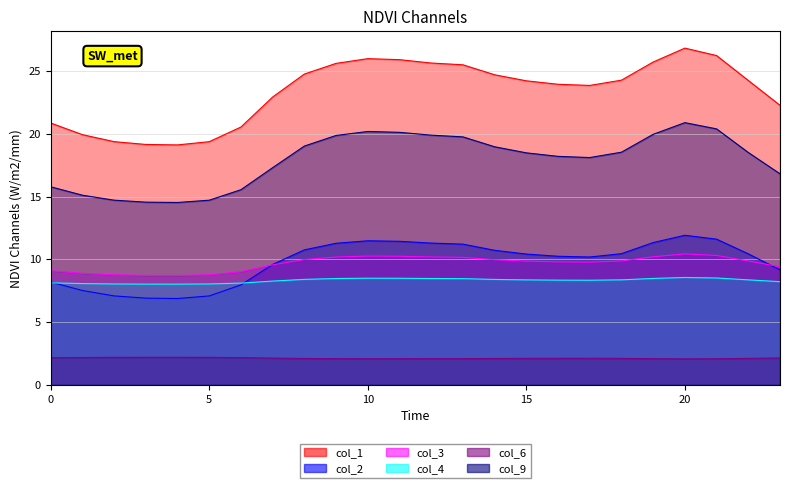

What is the minimum value shown in the chart?

2.1